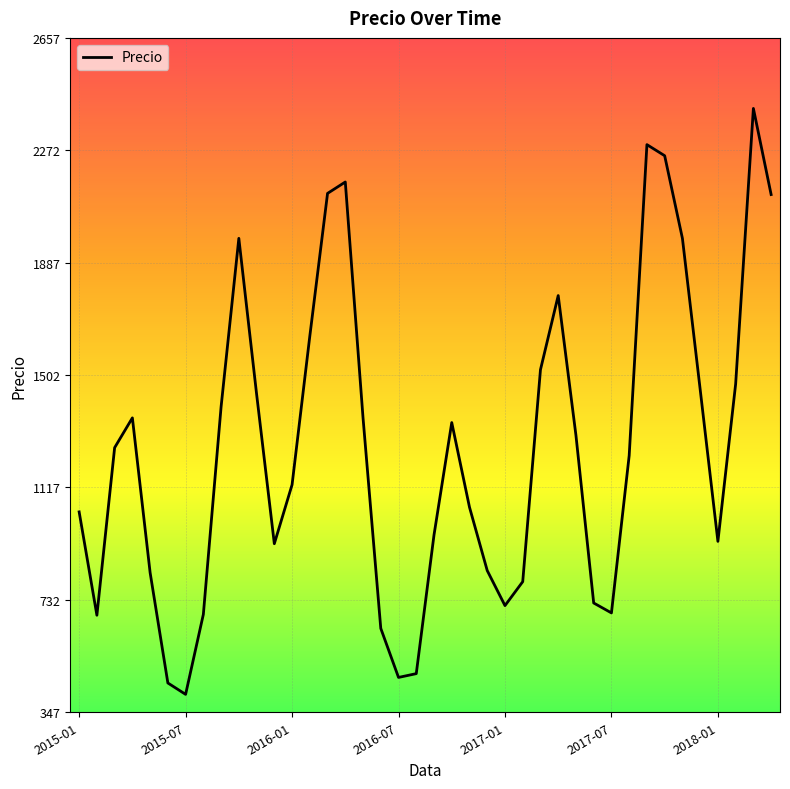

What is the greatest value displayed?

2416